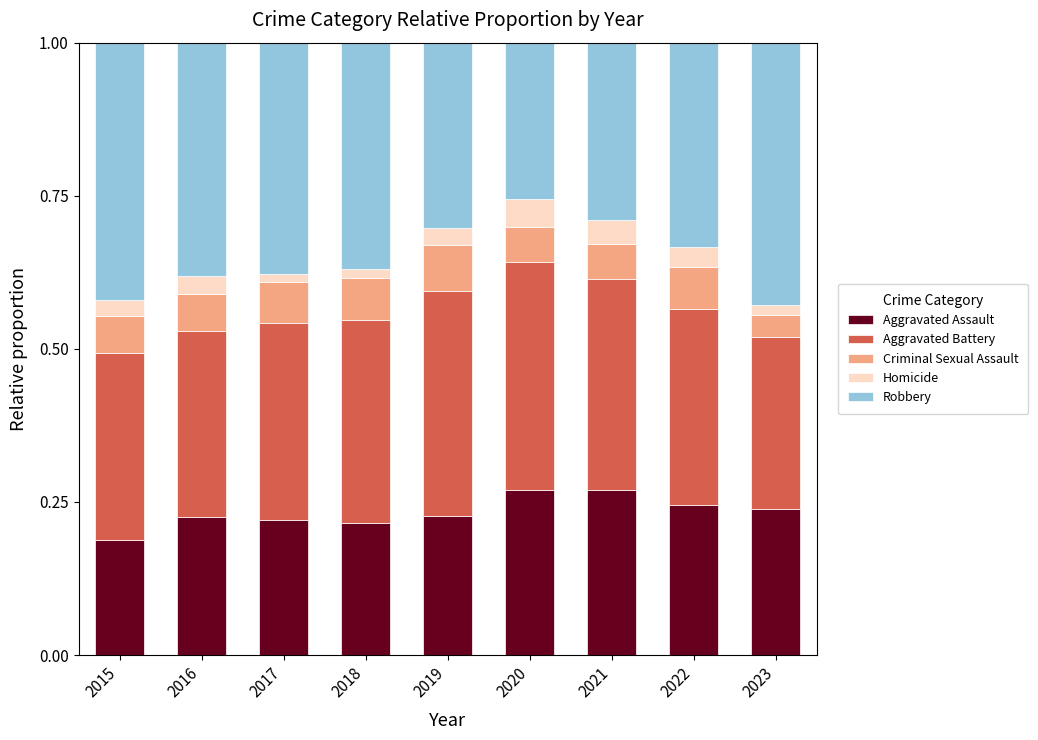

Are the bars grouped side by side (vs. stacked)?

No